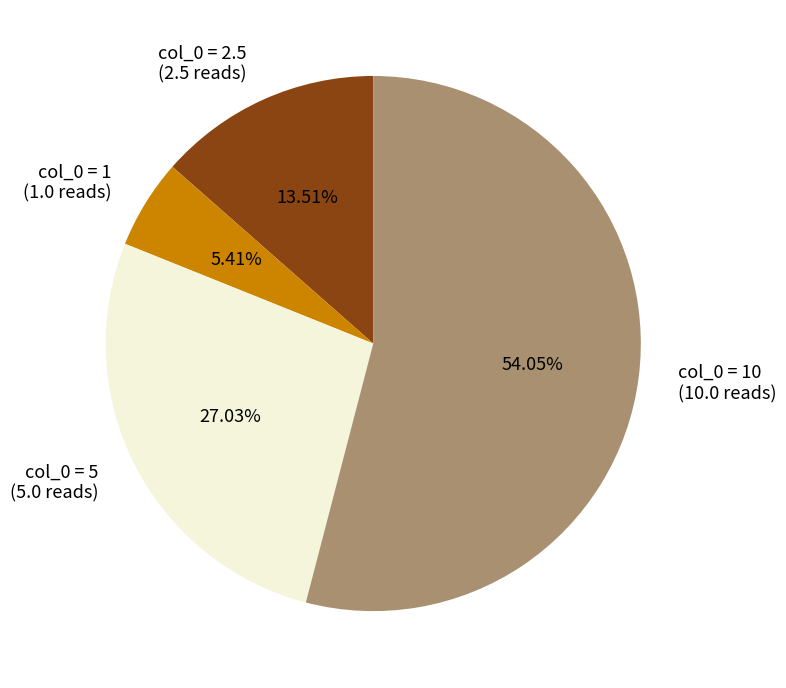

What is the largest slice in the pie chart?

col_0 = 10 (10.0 reads)